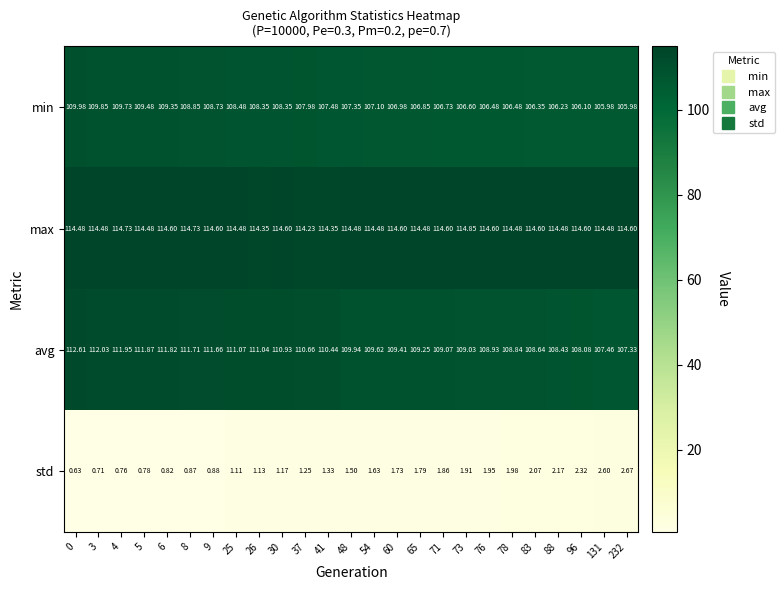

Is the value of min at 5 greater than the value of std at 60?

Yes